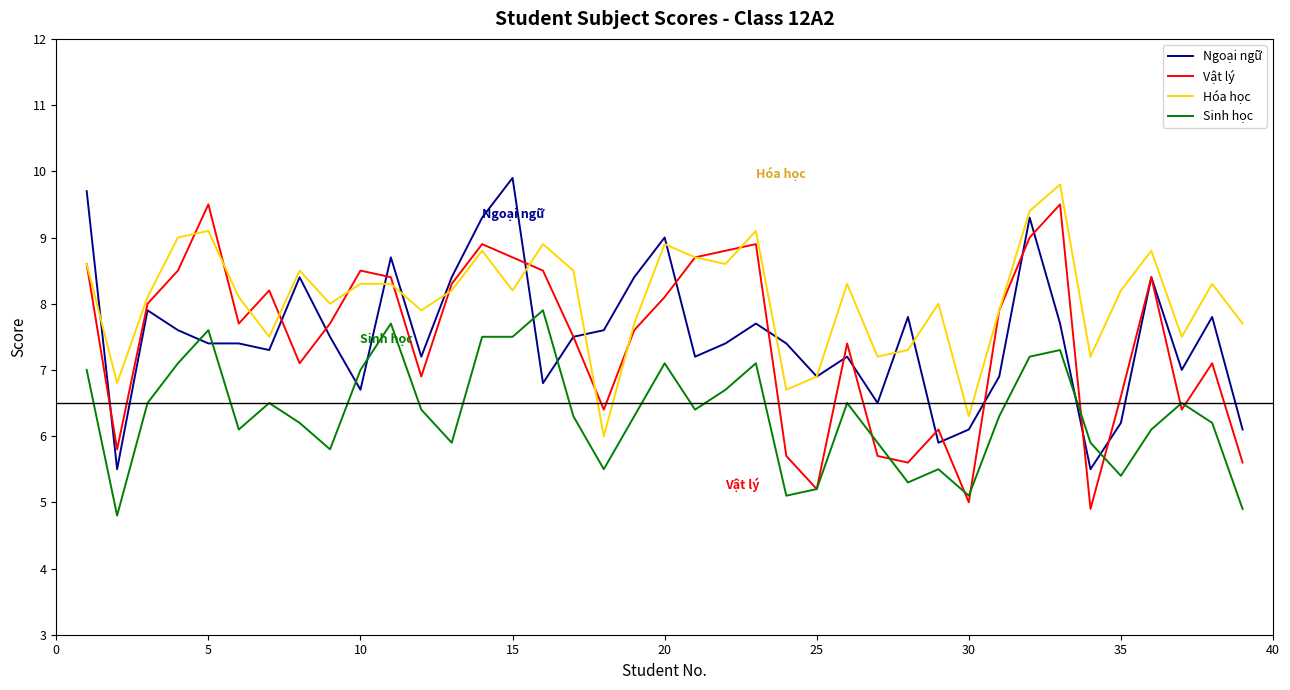

What is the lowest value of the Vật lý series?

4.9